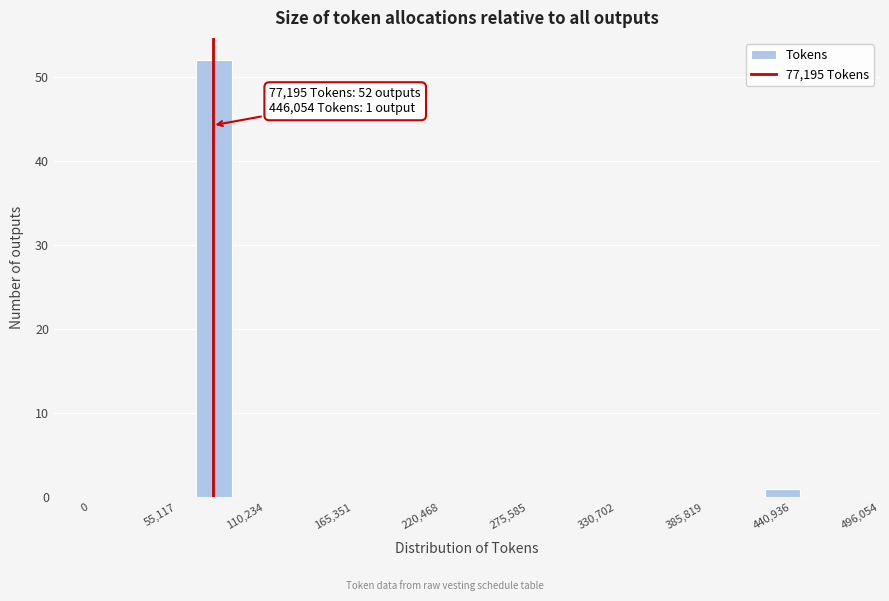

Around what value on the x-axis is the tallest bar? Give the approximate position of its centre, as read against the axis.

80000